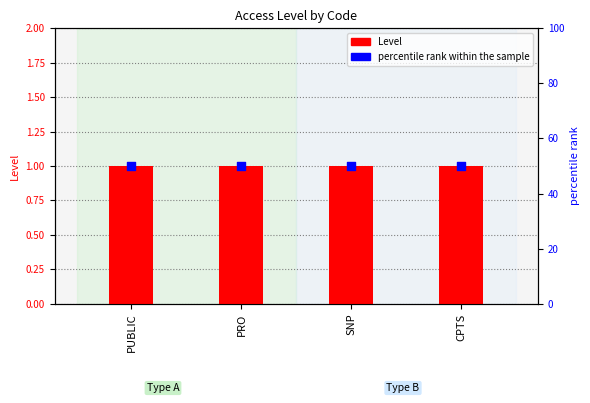

Which series reaches the minimum Y coordinate?

Level